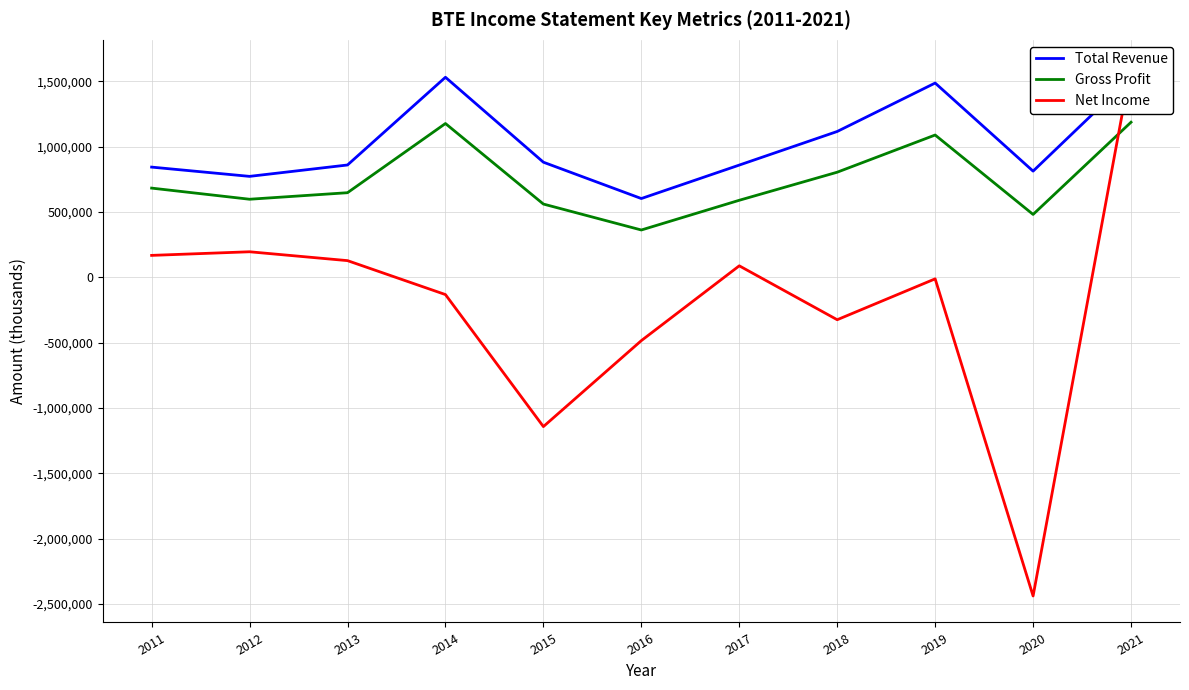

What is the sum of all Gross Profit values?

8168700